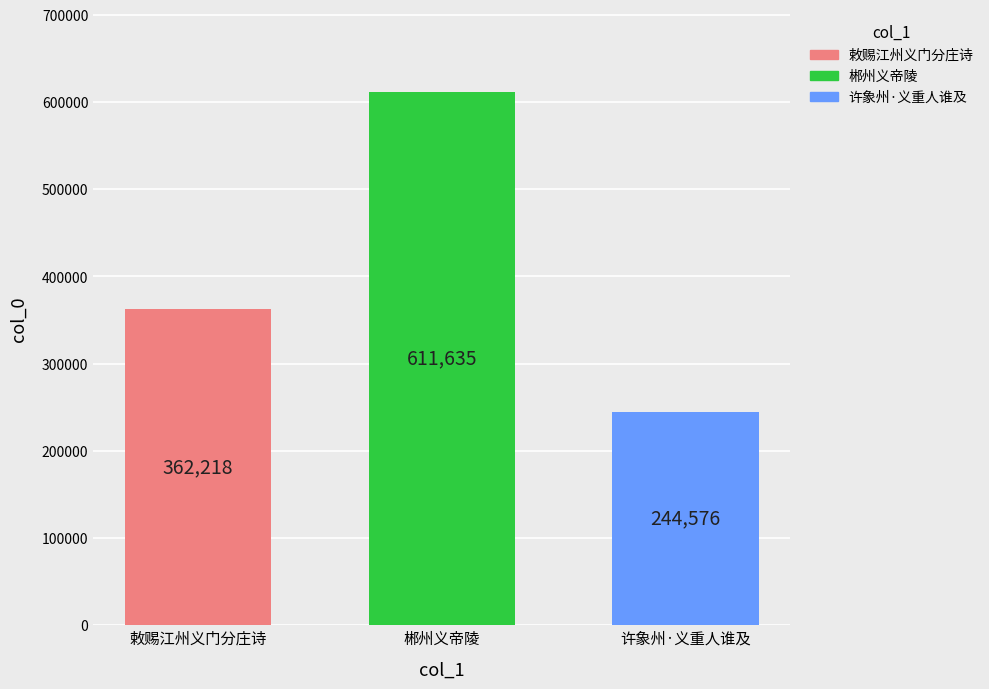

What is the spread (max minus min) of values at 郴州义帝陵?

367059